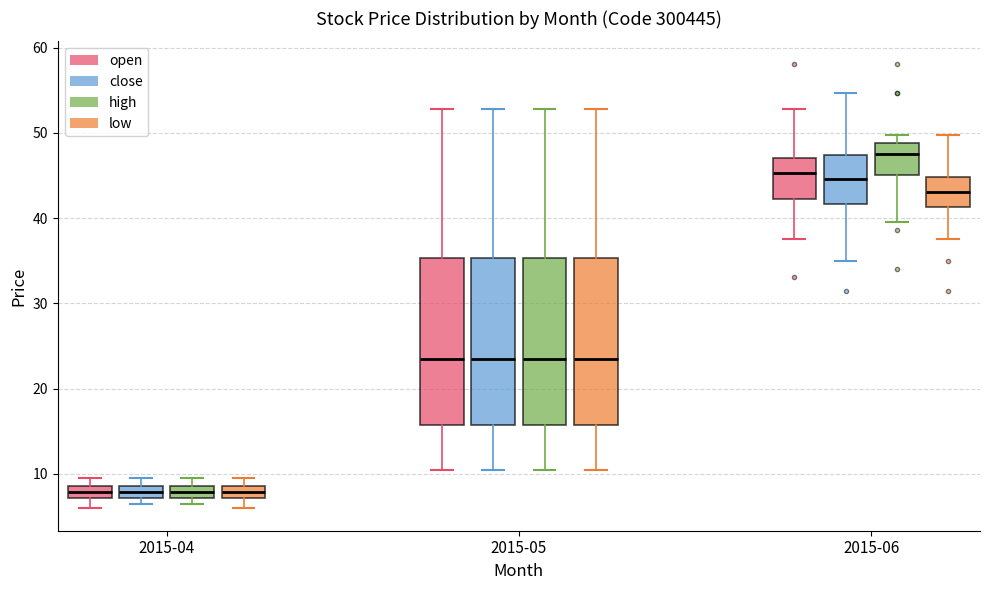

Reading left to right, read every box against the y-axis: the position of its median line, the range the box covers, and the ends of its whiskers. The values are not printed on the chart, so give them approximately, as read against the axis.

2015-04 (open): median 8, box 7 to 9, whiskers 6 to 10
2015-04 (close): median 8, box 7 to 9, whiskers 6 to 10
2015-04 (high): median 8, box 7 to 9, whiskers 6 to 10
2015-04 (low): median 8, box 7 to 9, whiskers 6 to 10
2015-05 (open): median 24, box 16 to 35, whiskers 10 to 53
2015-05 (close): median 24, box 16 to 35, whiskers 10 to 53
2015-05 (high): median 24, box 16 to 35, whiskers 10 to 53
2015-05 (low): median 24, box 16 to 35, whiskers 10 to 53
2015-06 (open): median 45, box 42 to 47, whiskers 38 to 53
2015-06 (close): median 45, box 42 to 47, whiskers 35 to 55
2015-06 (high): median 47, box 45 to 49, whiskers 40 to 50
2015-06 (low): median 43, box 41 to 45, whiskers 38 to 50